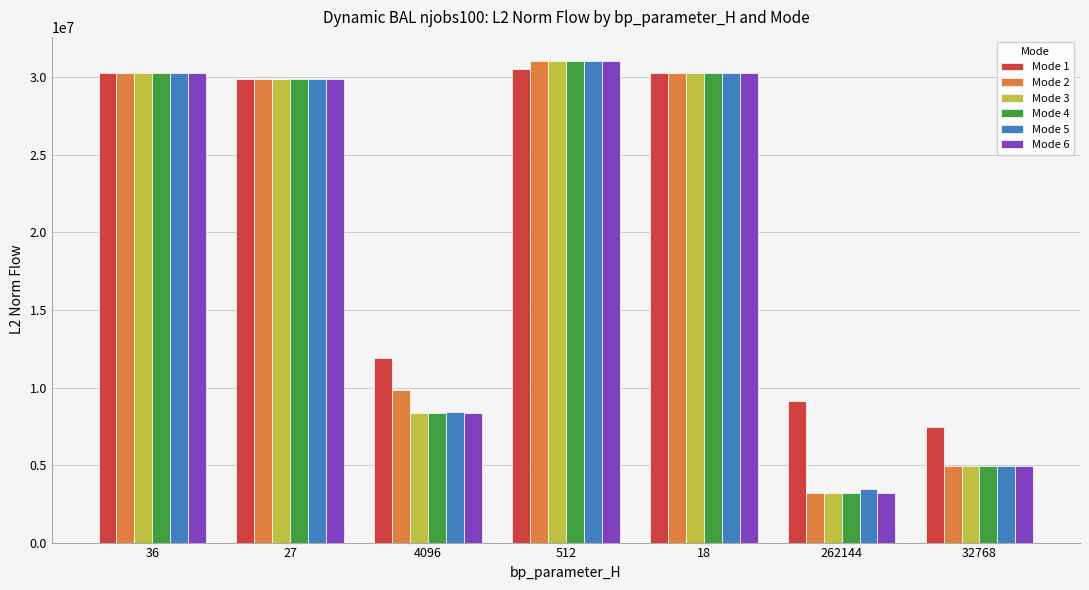

Between 4096 and 262144, which series saw the biggest shift?

Mode 2